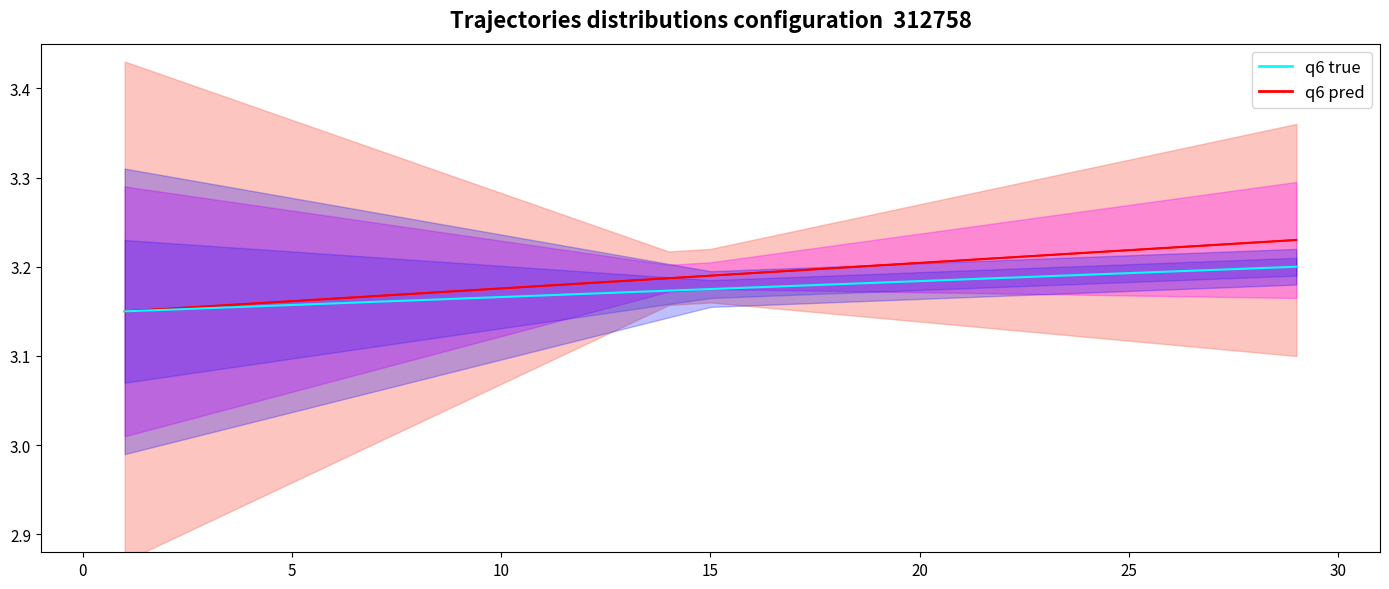

What is the maximum value shown in the chart?

3.2